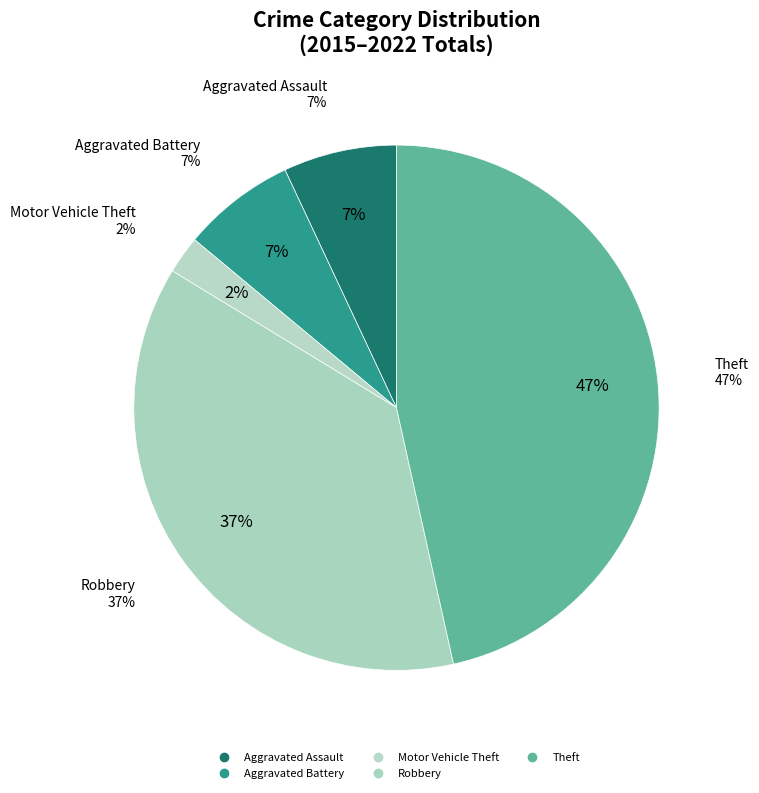

What is the ratio of the value at Aggravated Assault to the value at Motor Vehicle Theft?

4.0